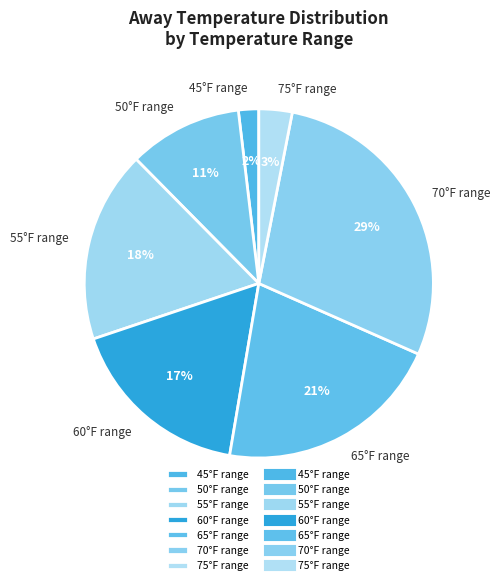

To the nearest percent, what is the difference between the largest and smallest slice percentages?

27%